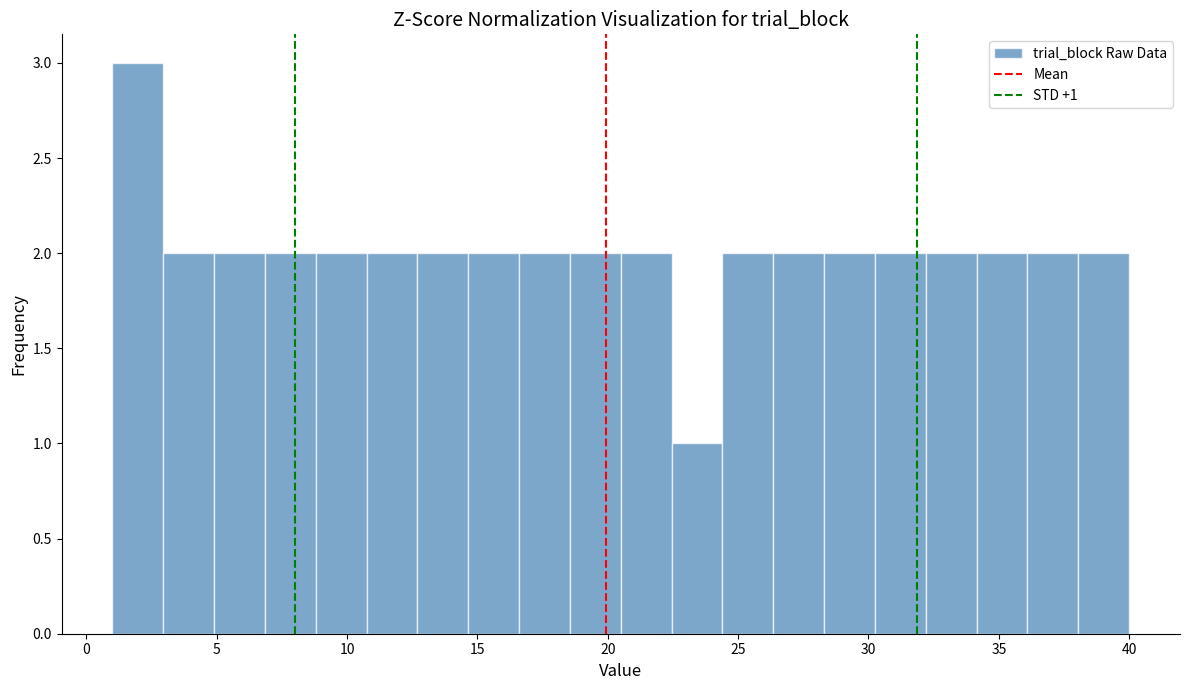

Read against the x-axis, roughly where is the centre of the tallest bar?

2.0